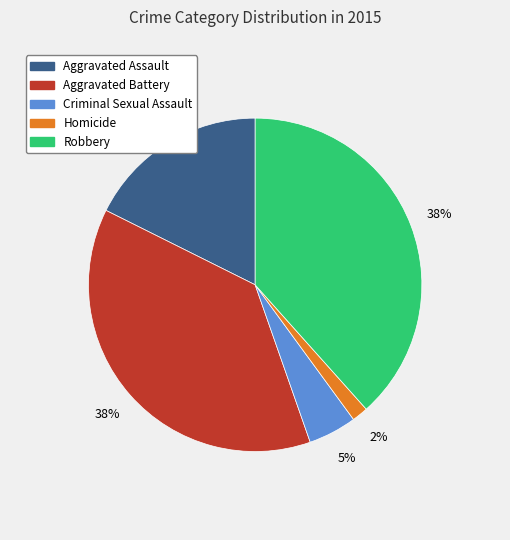

To the nearest percent, what is the combined percentage of Criminal Sexual Assault and Robbery?

43%